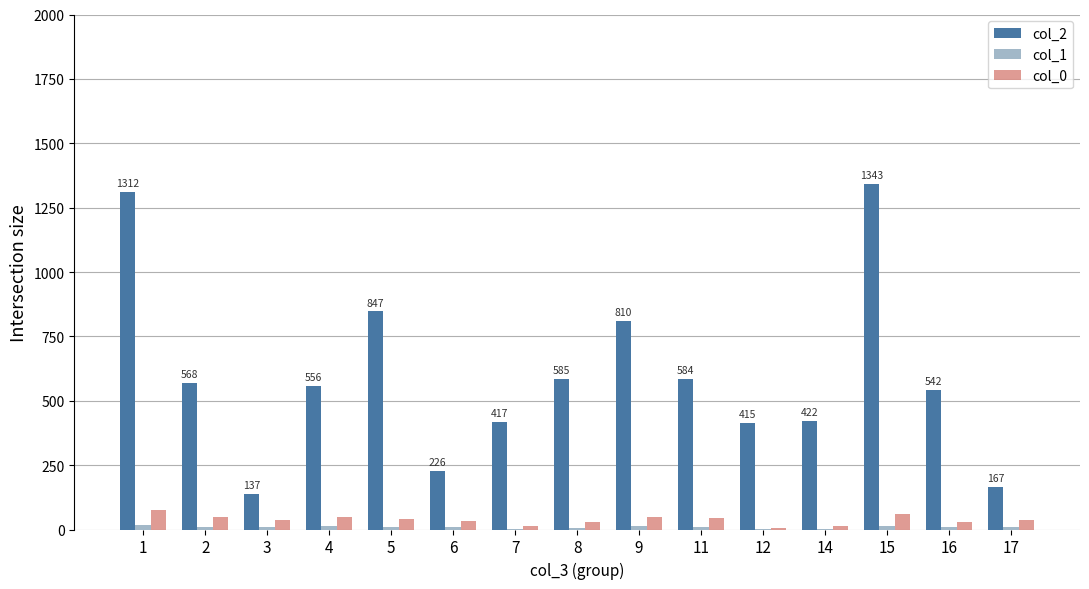

What value does the col_2 series have at 8, to the nearest 100?

600